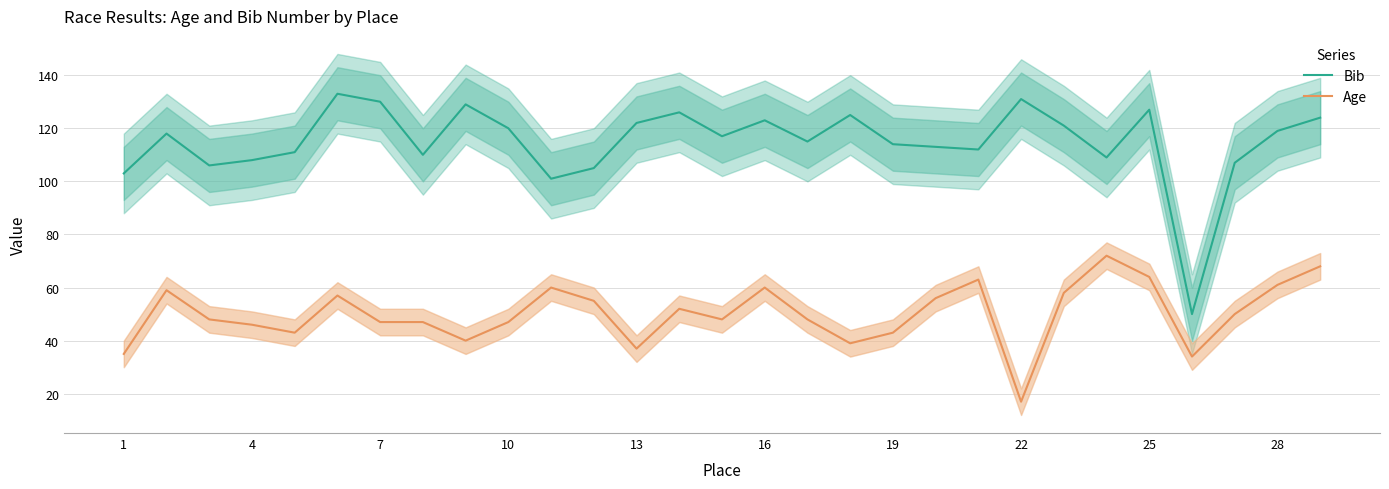

The Age series shows 61 at 28. True or false?

True